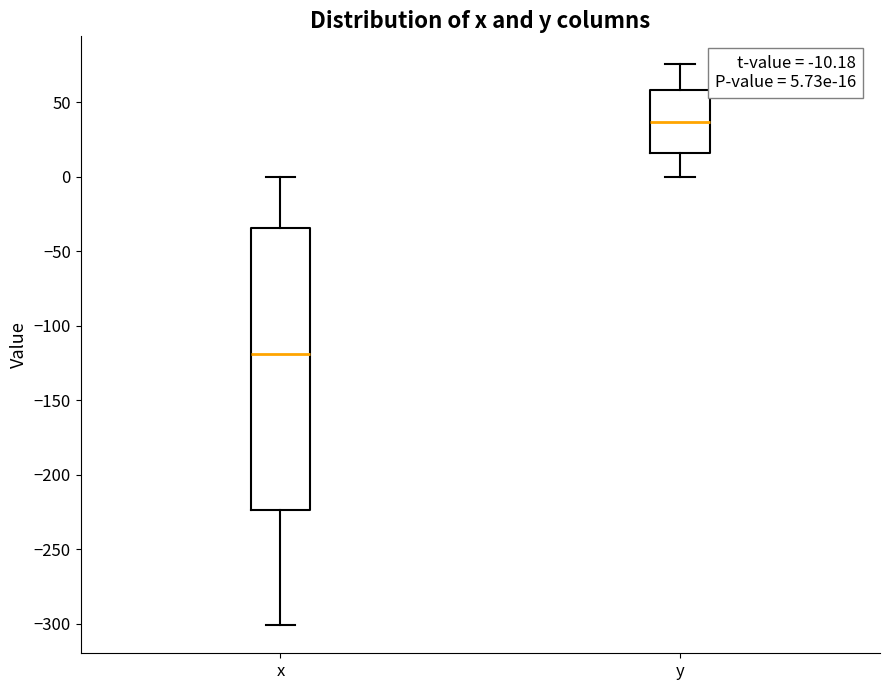

Which box is the tallest, from its lower edge to its upper edge?

x